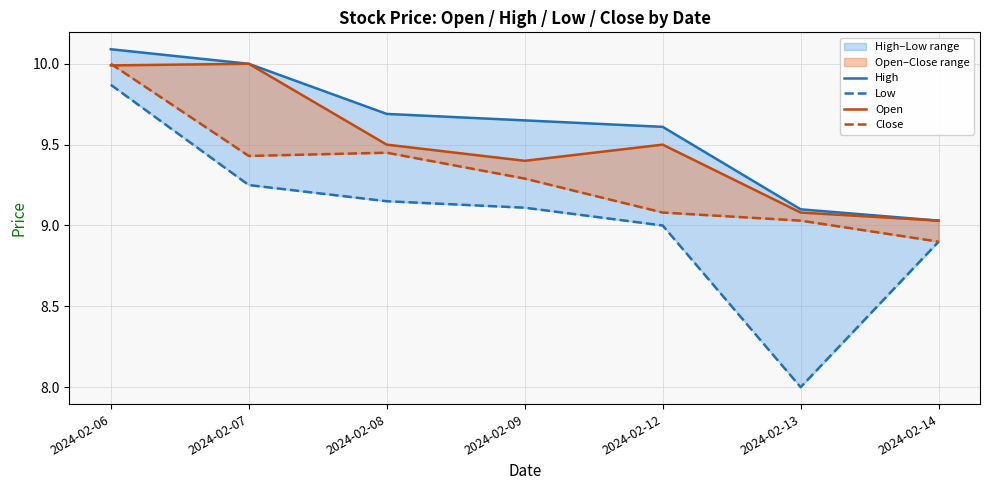

List the series in order of their overall mean, lowest first.

Low, Close, Open, High